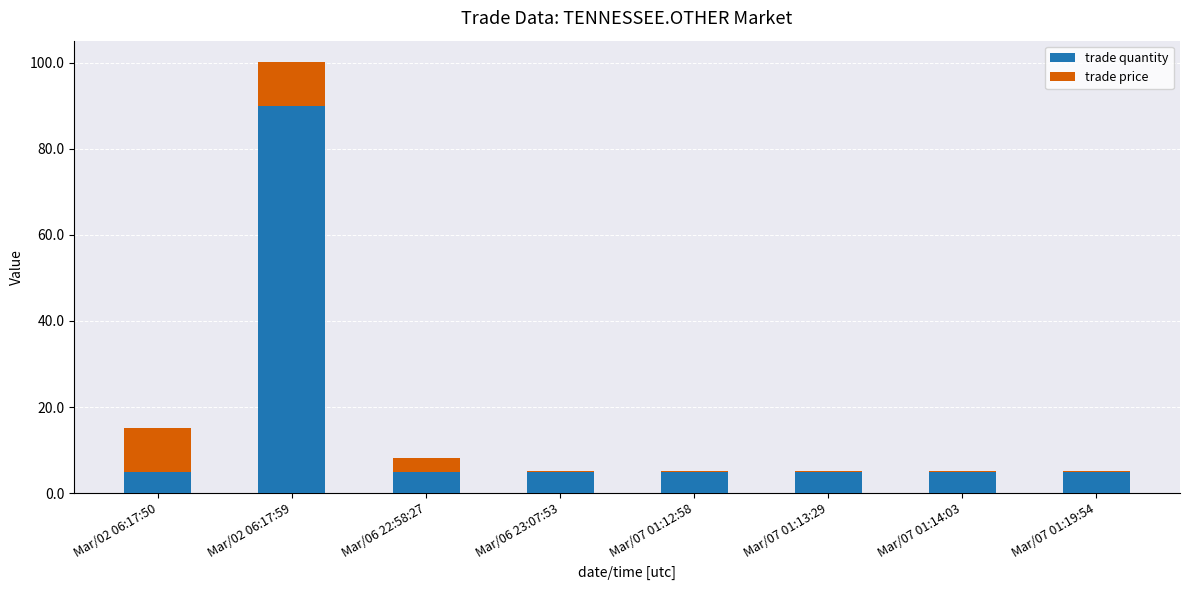

What is the highest value of the trade quantity series?

90.0